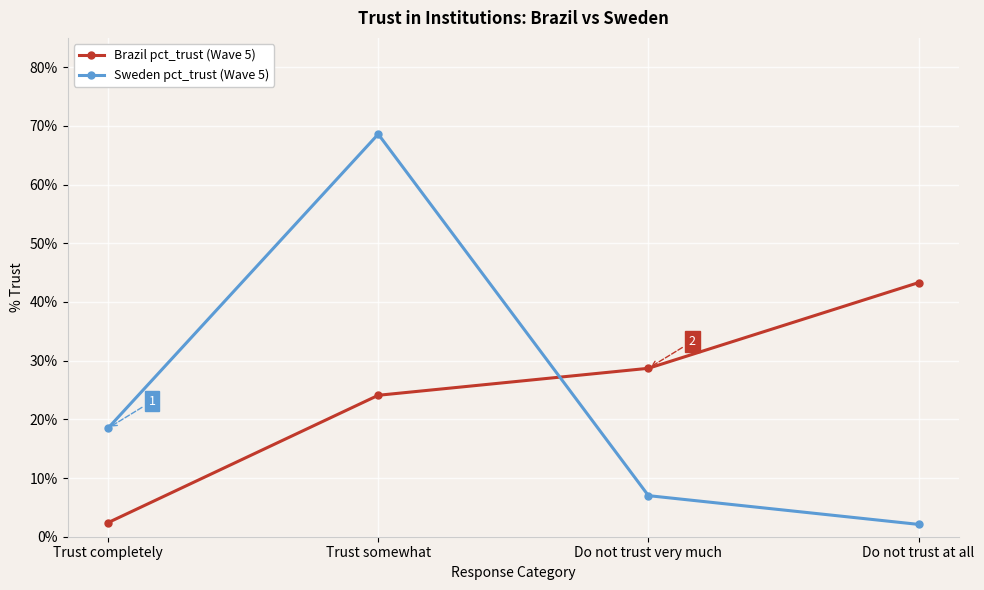

What are all the series names shown in the legend?

Brazil pct_trust (Wave 5), Sweden pct_trust (Wave 5)